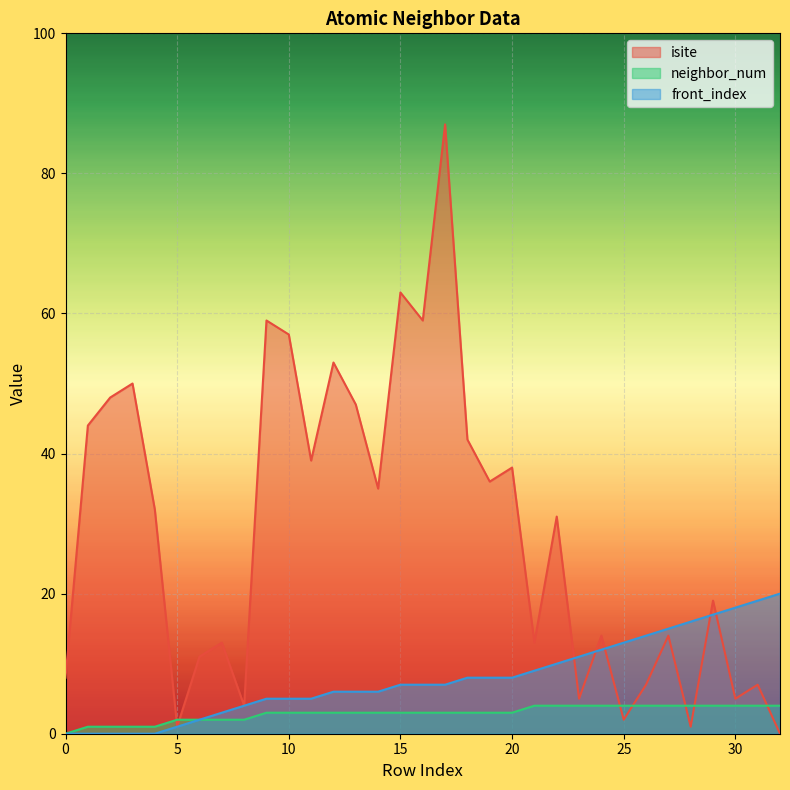

At 14, list the series in order from smallest to largest.

neighbor_num, front_index, isite